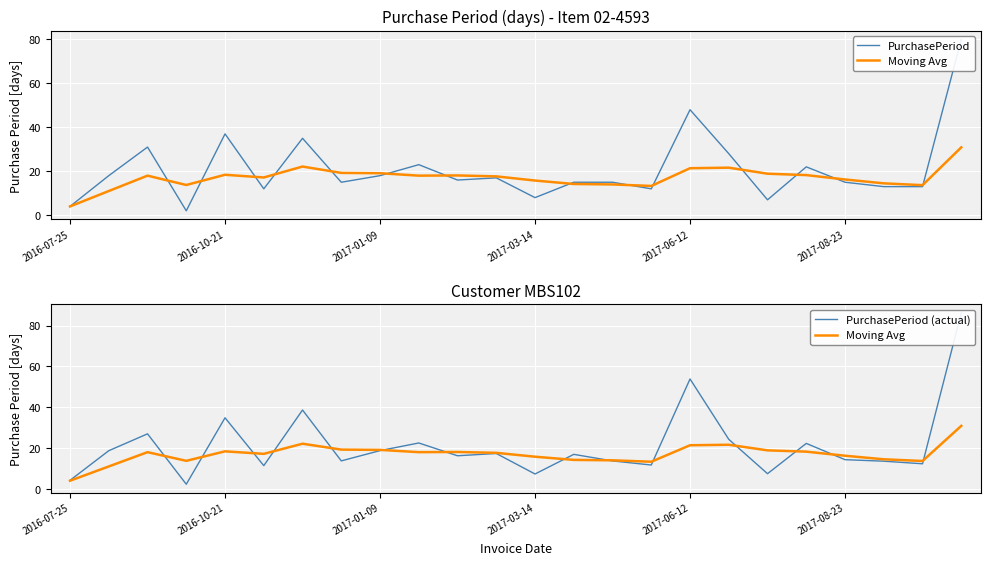

At how many categories does at least one series exceed 36?

4